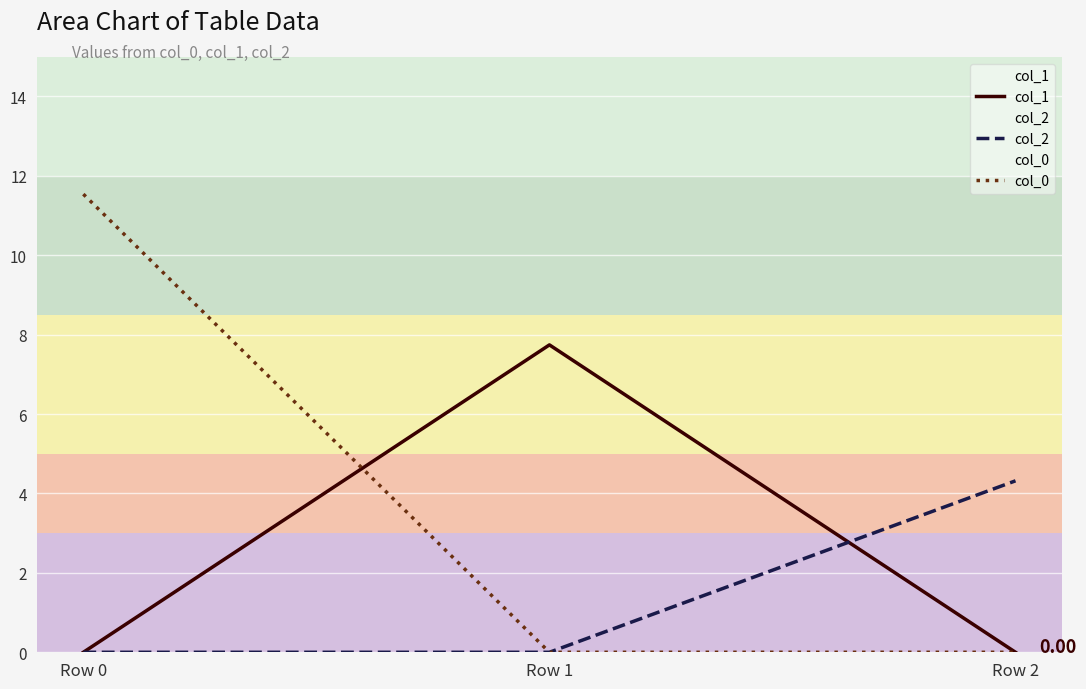

At how many categories does at least one series exceed 0?

3